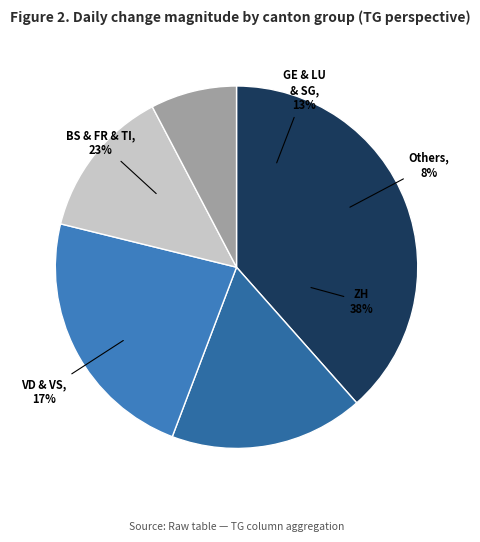

The 2020-06-24 slice represents 1% of the pie. True or false?

False